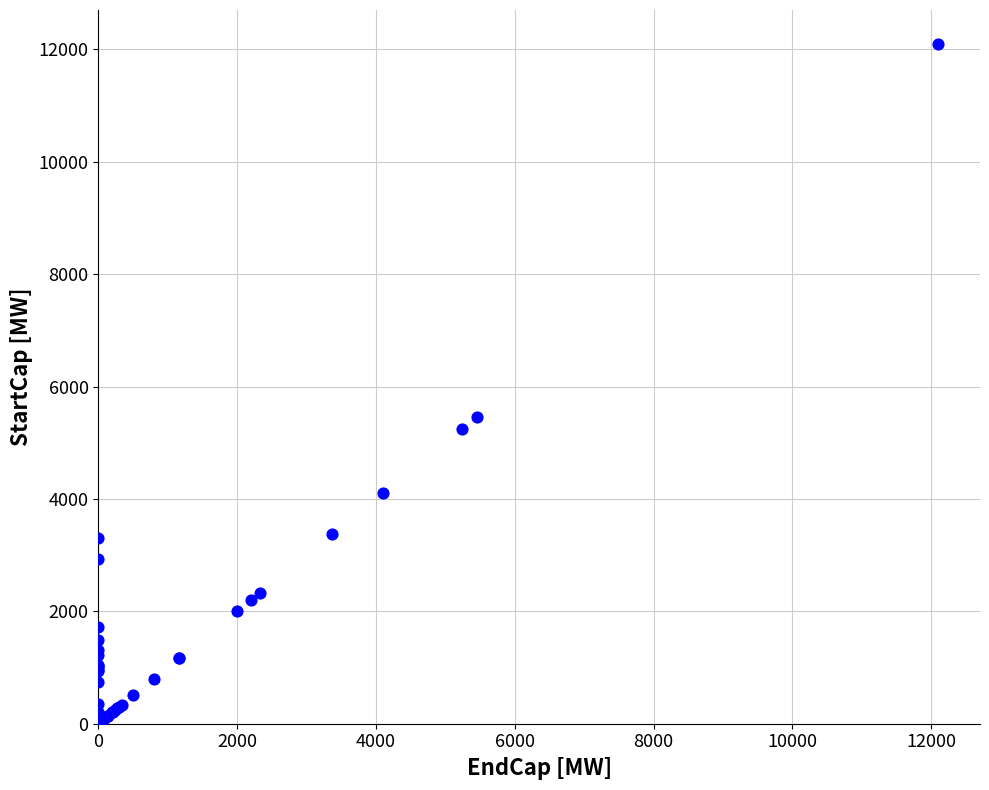

What Y value in the scatter plot is closest to 6059?

5462.2